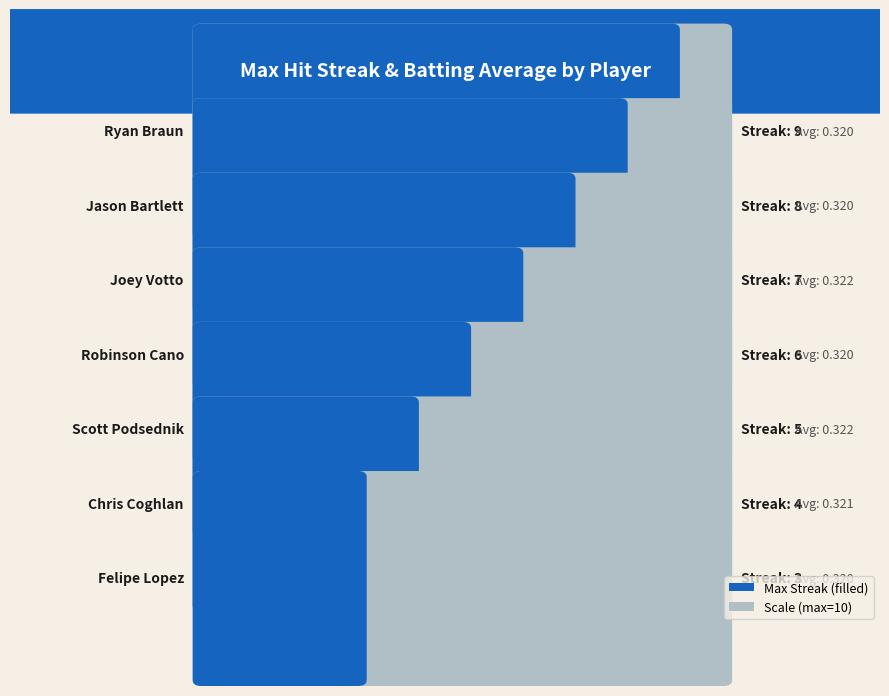

Reading left to right, extract all data points from this chart.

Max Streak: 9.0	8.0	7.0	6.0	5.0	4.0	3.0
Batting Average: 0.3	0.3	0.3	0.3	0.3	0.3	0.3